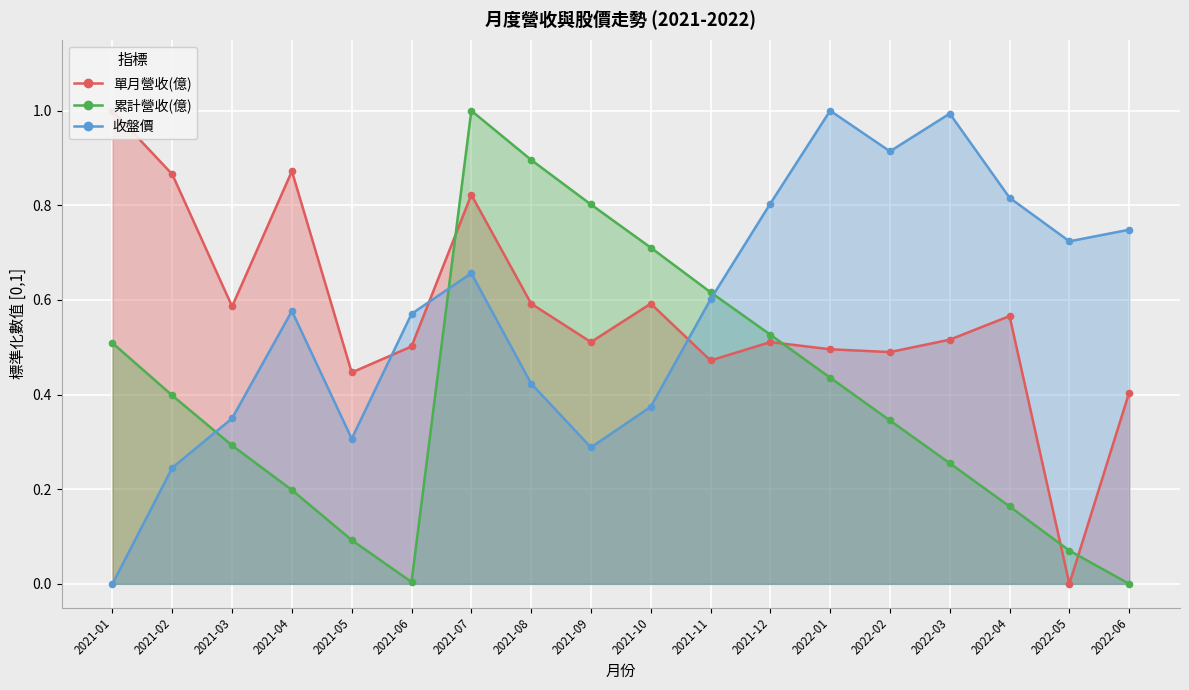

What is the label of the 17th point from the right?

2021-02